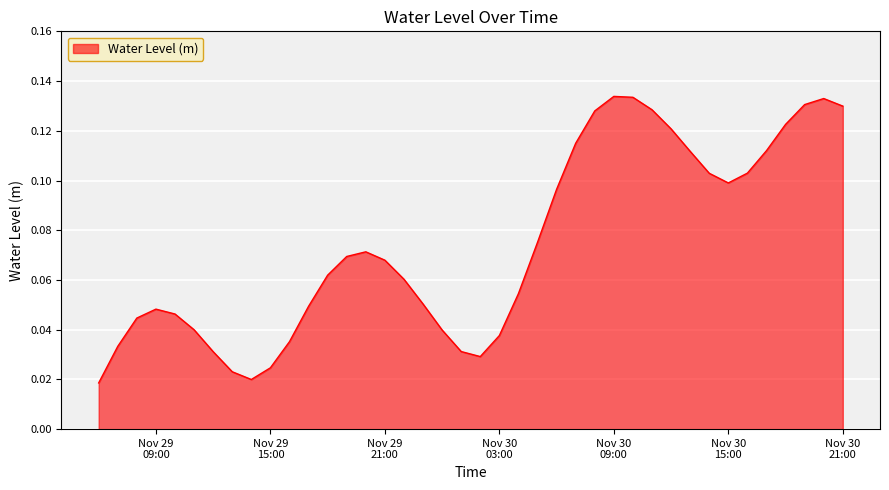

What is the greatest value displayed?

0.1